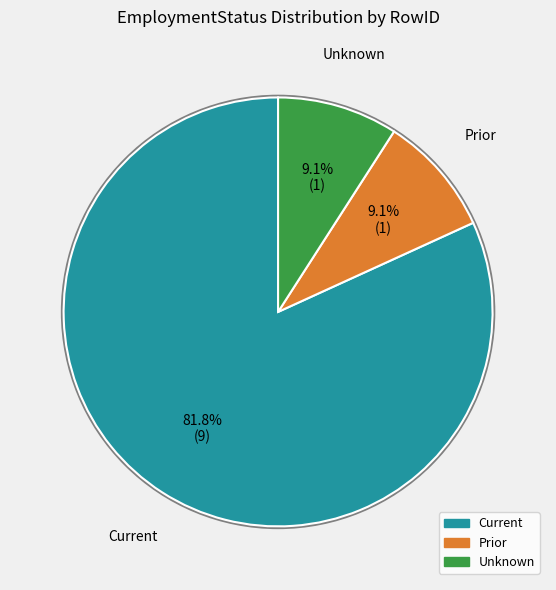

What is the total percentage of Unknown and Prior?

18.2%